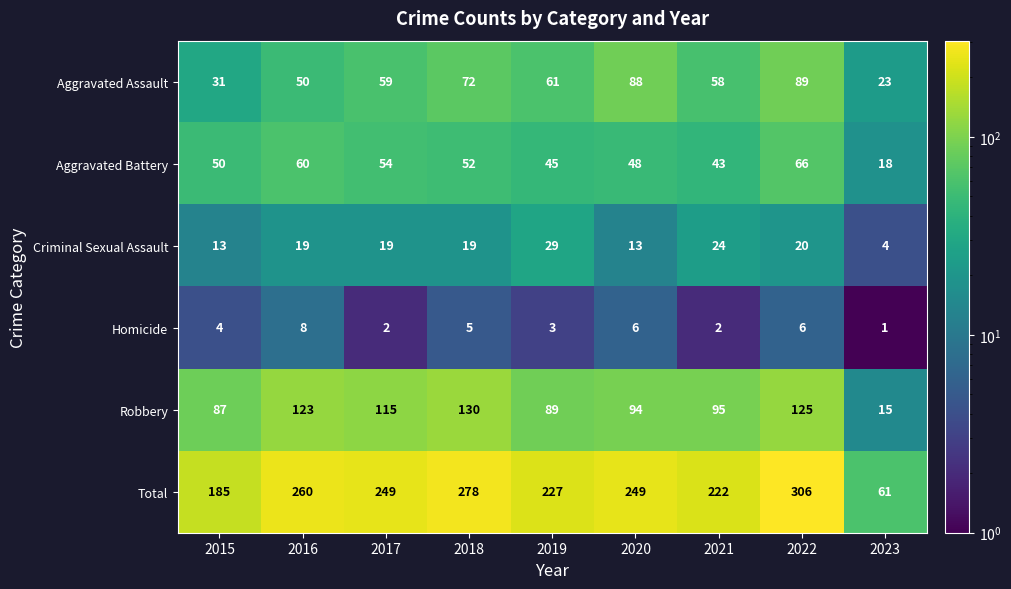

Where is Homicide nearest to the value 4?

2015